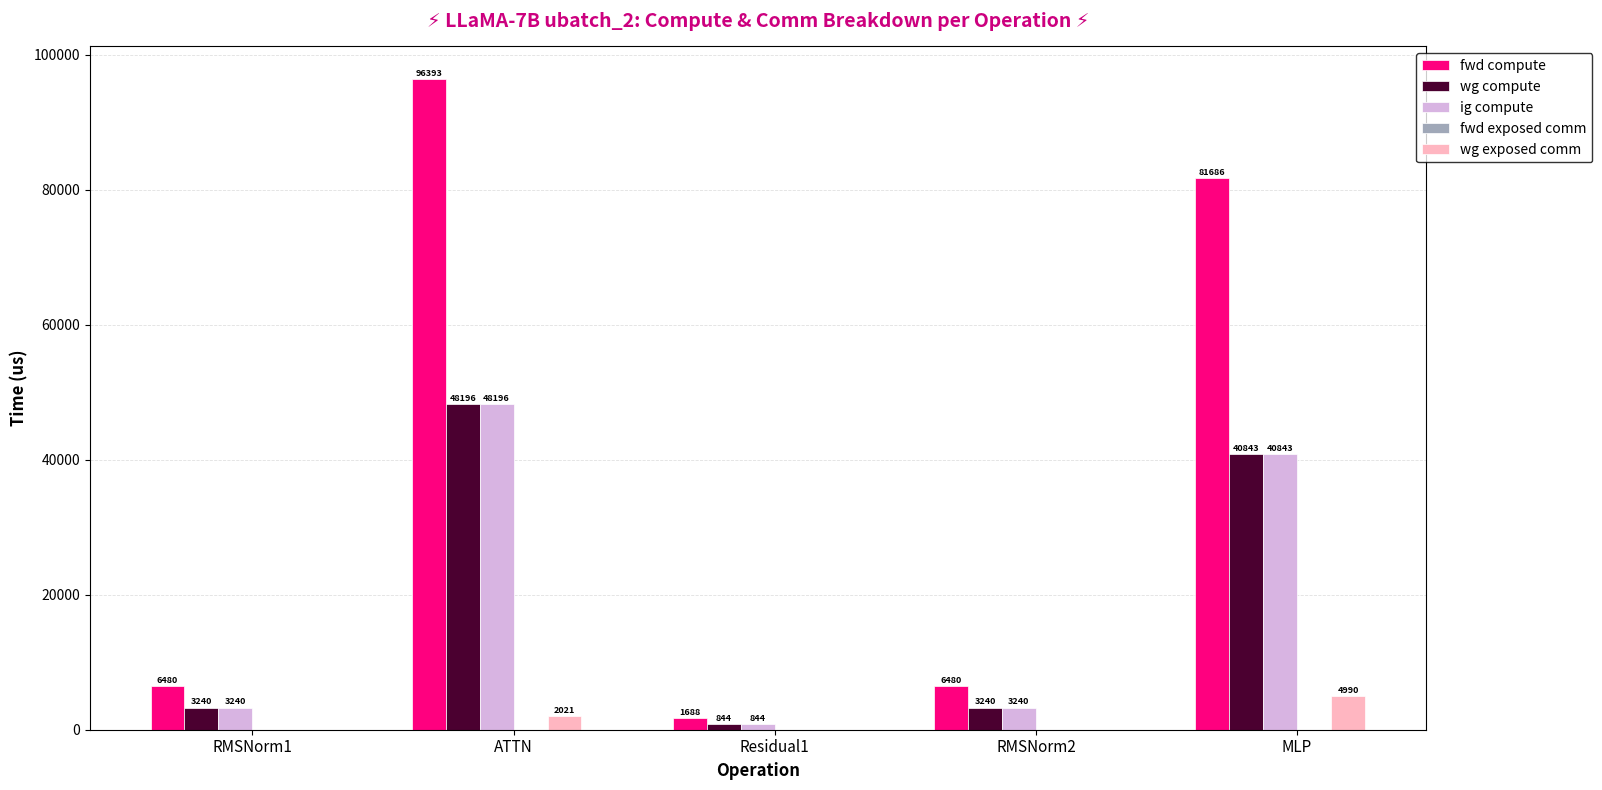

Which series changed the most between ATTN and RMSNorm2?

fwd compute